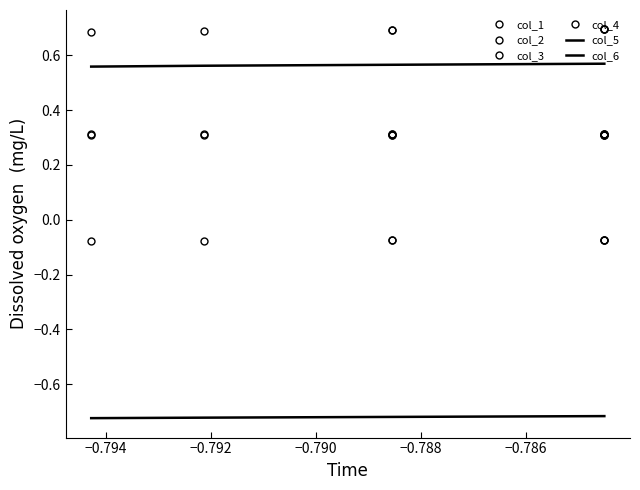

Which series has the largest total across all categories?

col_4